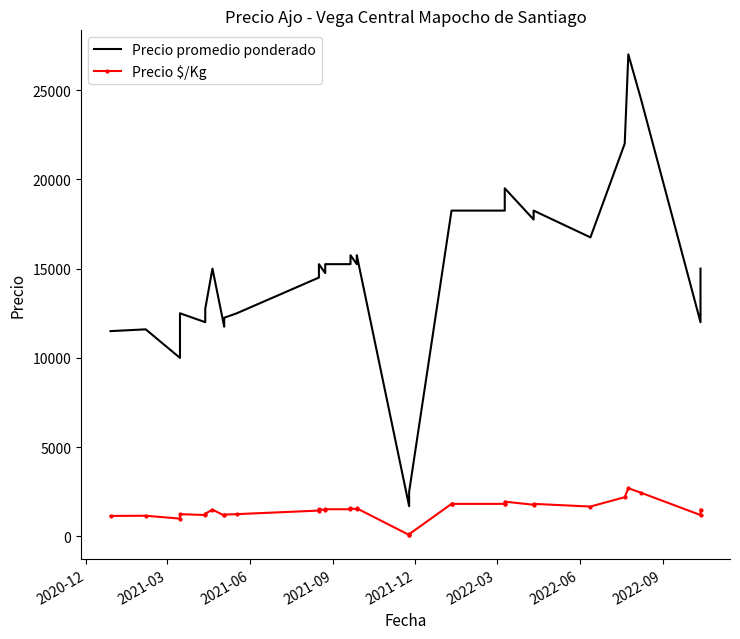

Is this an area chart (filled region under the line)?

No